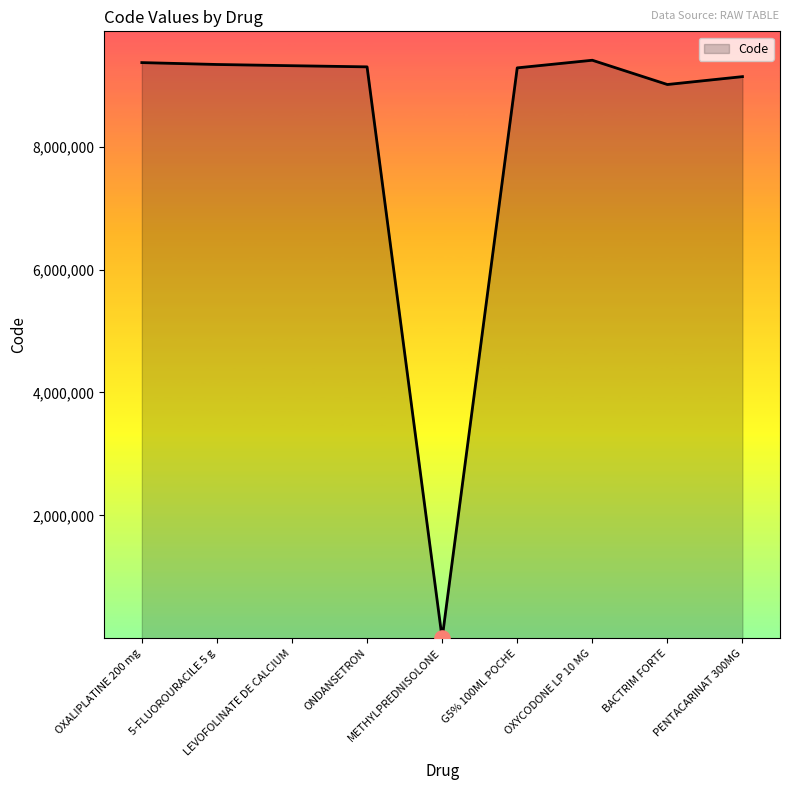

Approximately how many times larger is the value at BACTRIM FORTE compared to OXYCODONE LP 10 MG?

1.0